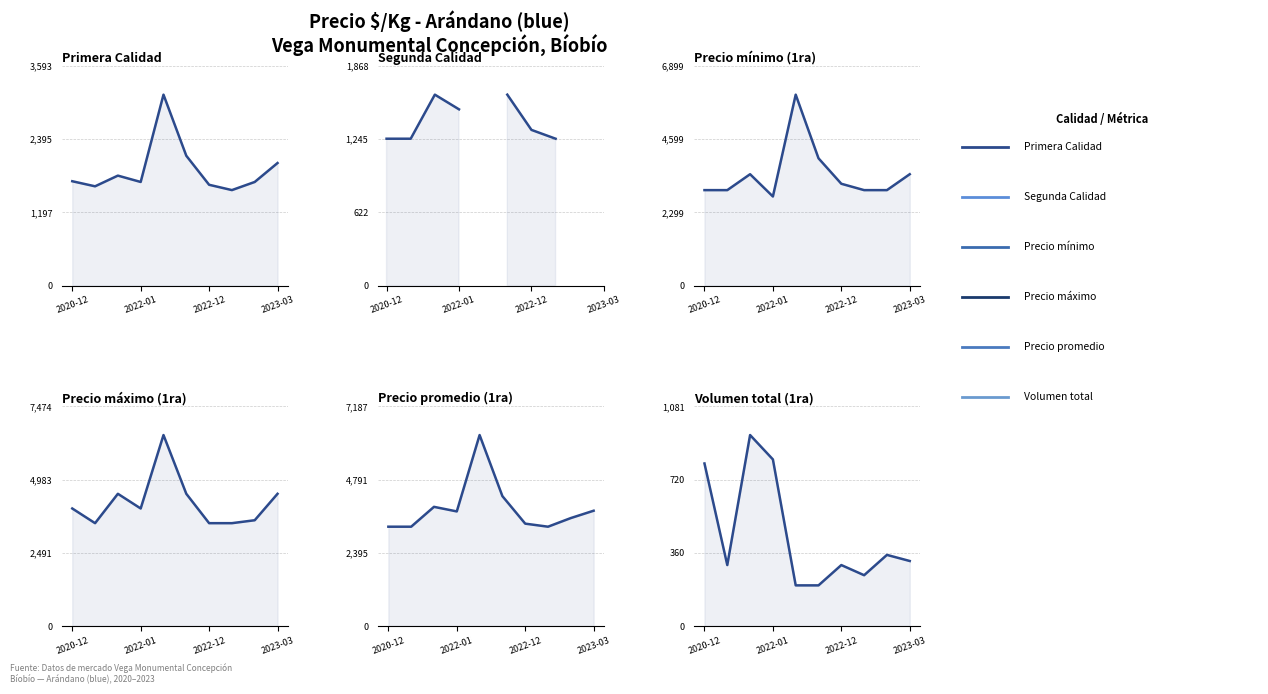

True or false: Precio mínimo (1ra) has a value of 5020.1 at 2020-12.

False